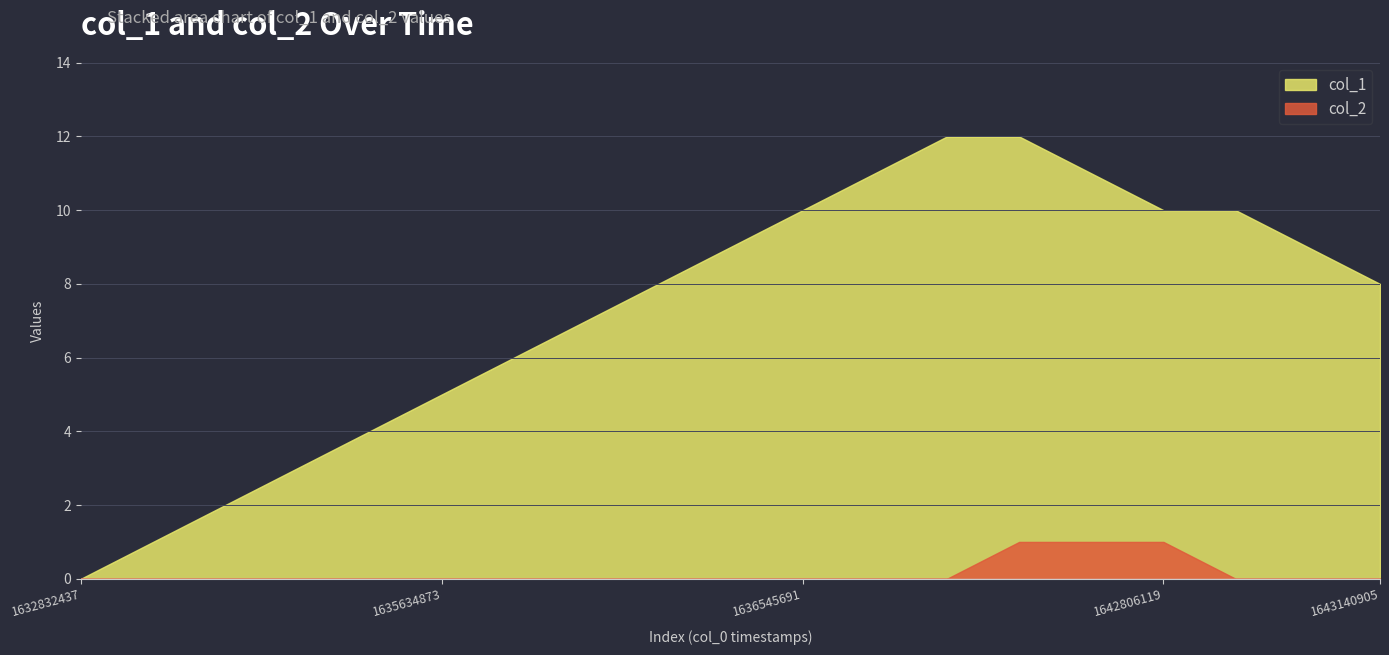

True or false: col_1 and col_2 cross at least once.

False